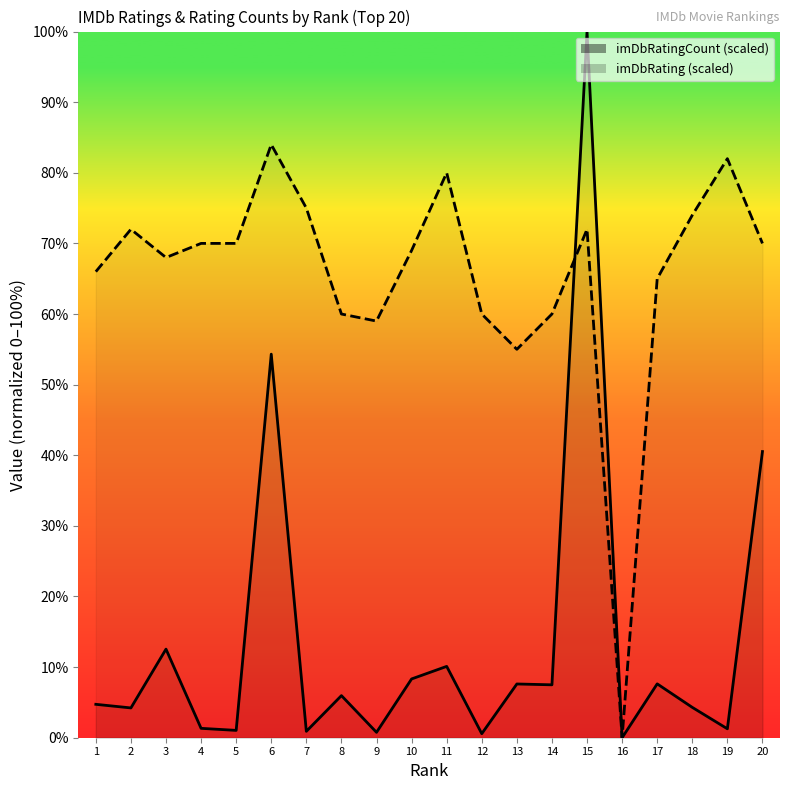

Rank the series by their average value, from highest to lowest.

imDbRating (scaled), imDbRatingCount (scaled)